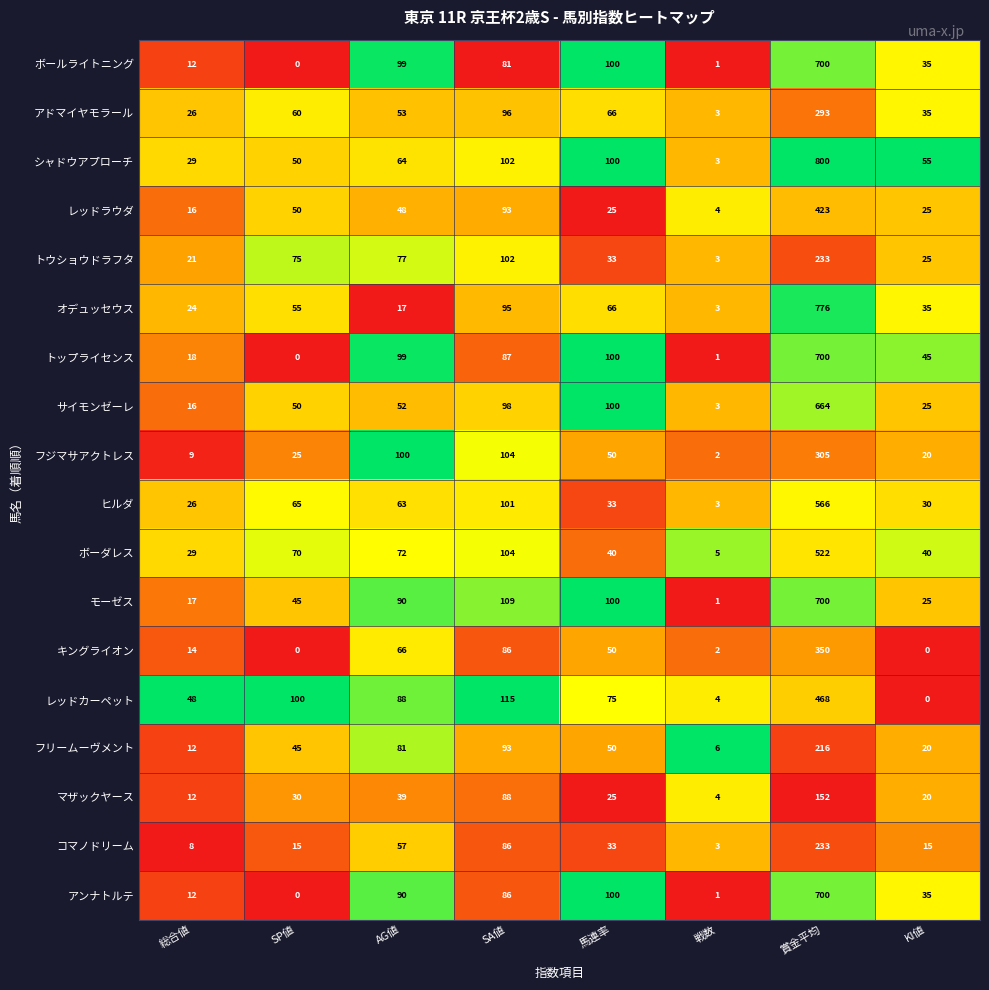

What is the sum of all フリームーヴメント values?

523